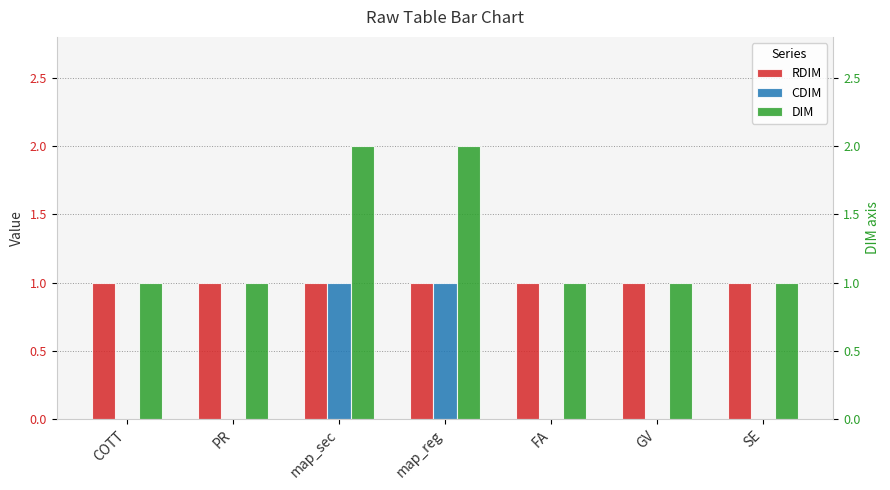

How many positive values does the CDIM series have?

2